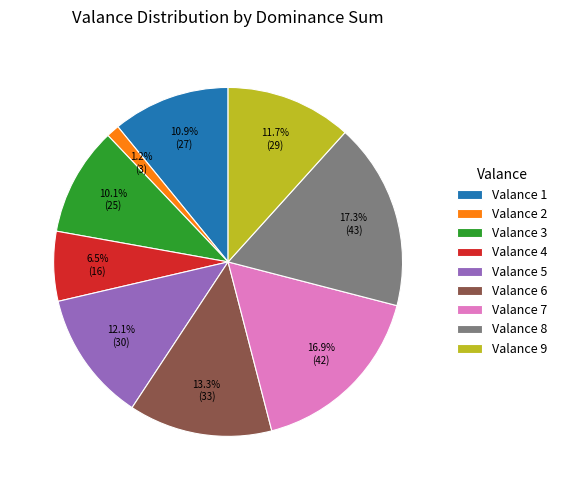

Which has a higher value, Valance 2 or Valance 1?

Valance 1